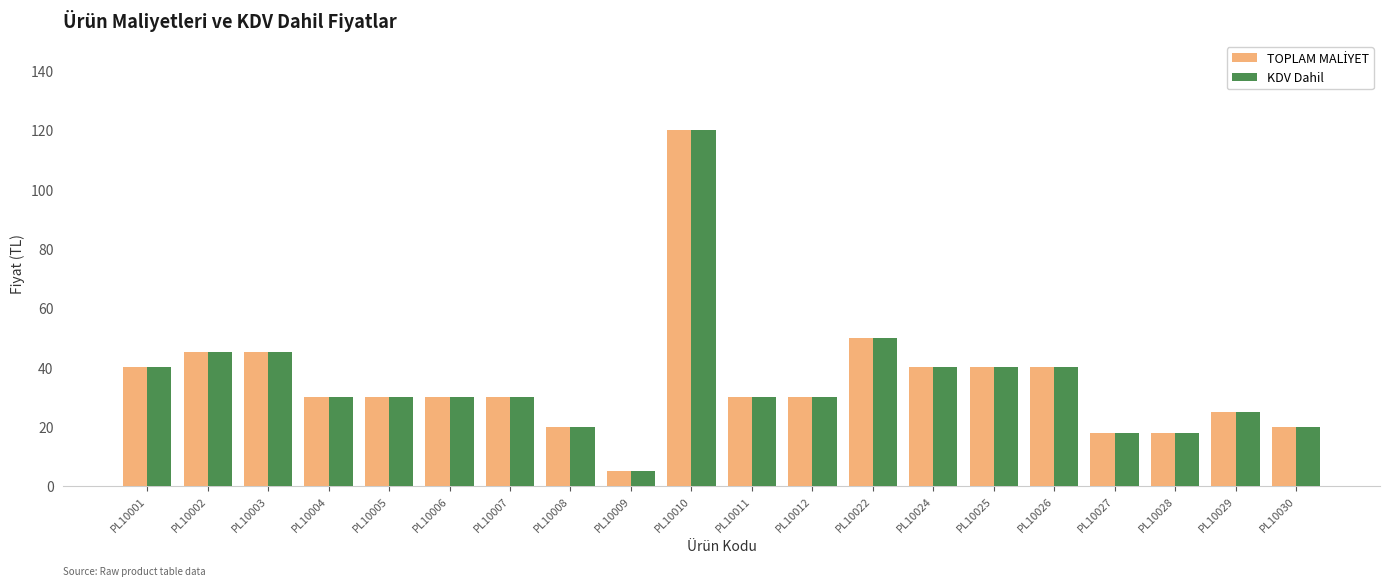

Is it true that KDV Dahil equals 18 at PL10028?

True